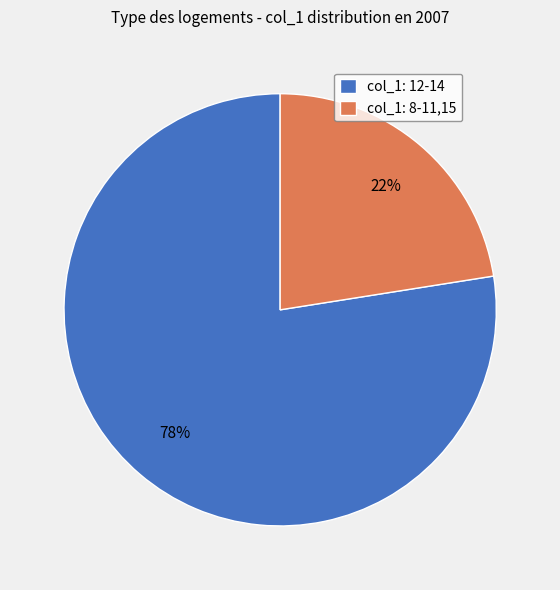

Approximately how many times larger is the value at col_1: 8-11,15 compared to col_1: 12-14?

0.3